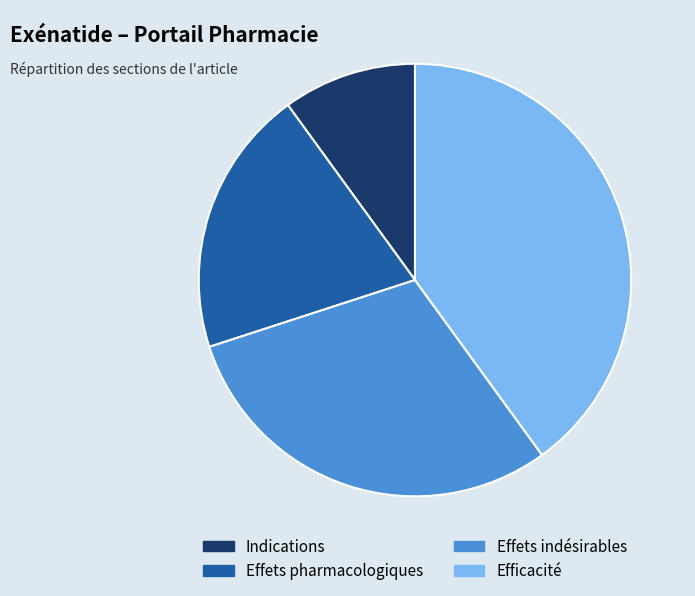

Rank the categories by value from lowest to highest.

Indications, Effets pharmacologiques, Effets indésirables, Efficacité